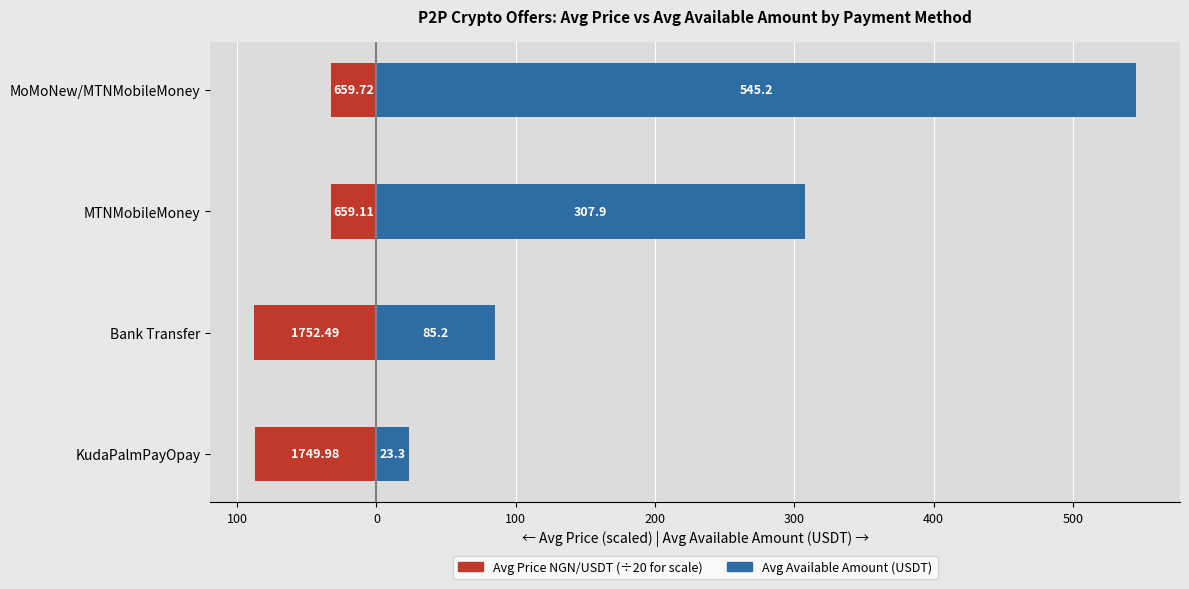

Reading left to right, list all the values displayed in this chart.

Avg Price (scaled /20): -87.5	-87.6	-33.0	-33.0
Avg Available Amount (USDT): 23.3	85.2	307.9	545.2